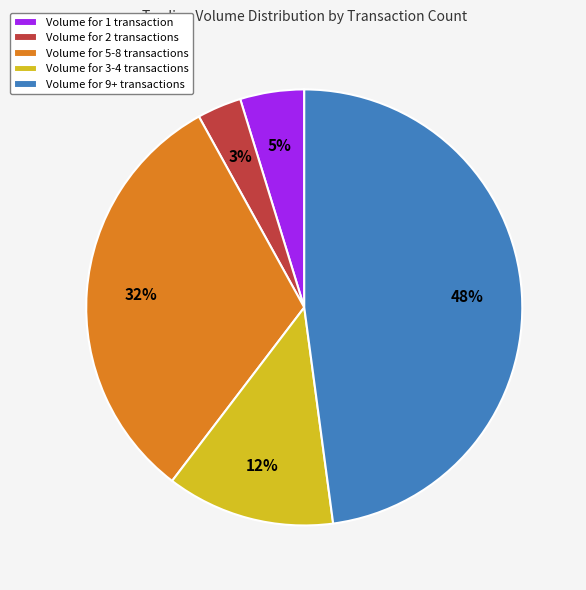

What is the largest slice in the pie chart?

Volume for 9+ transactions